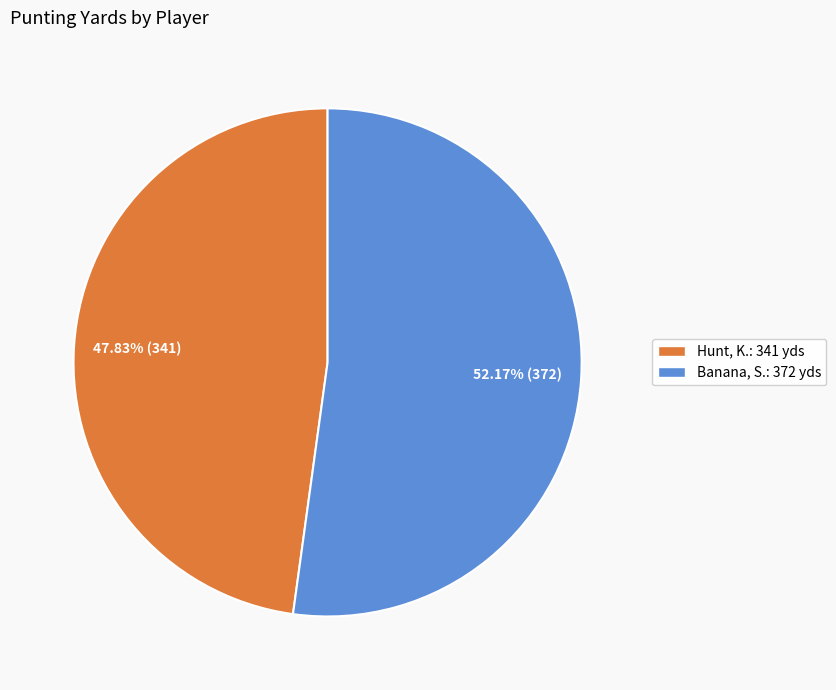

What is the smallest slice in the pie chart?

Hunt, K.